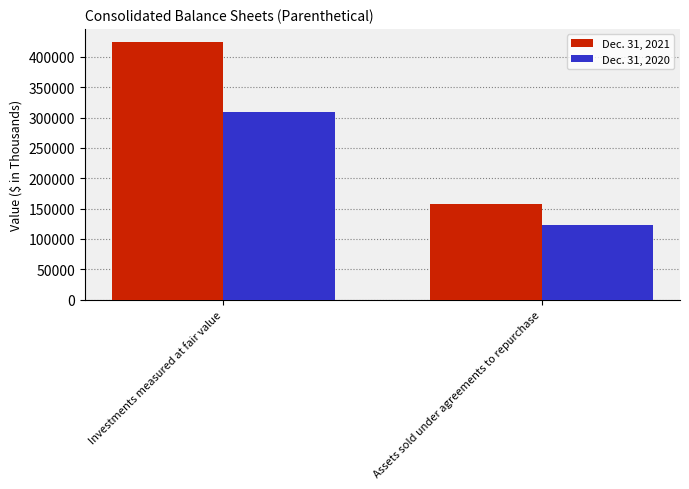

List the series in order of their overall mean, highest first.

Dec. 31, 2021, Dec. 31, 2020